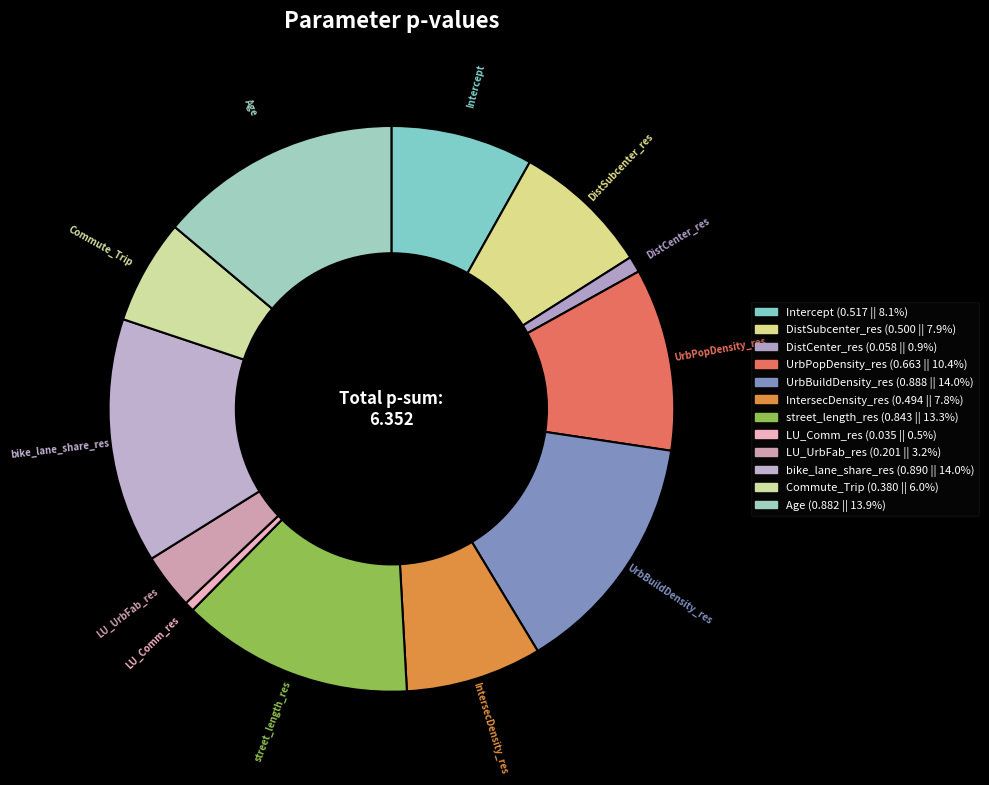

To the nearest percent, what portion does bike_lane_share_res represent?

14%